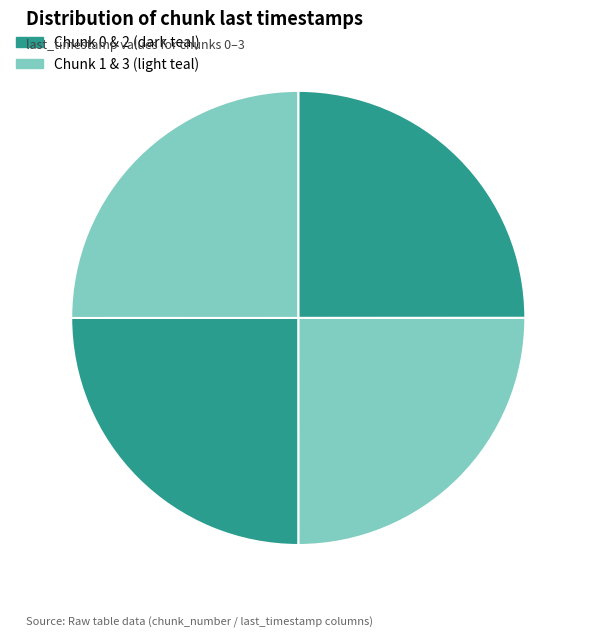

Which slice is the largest?

3